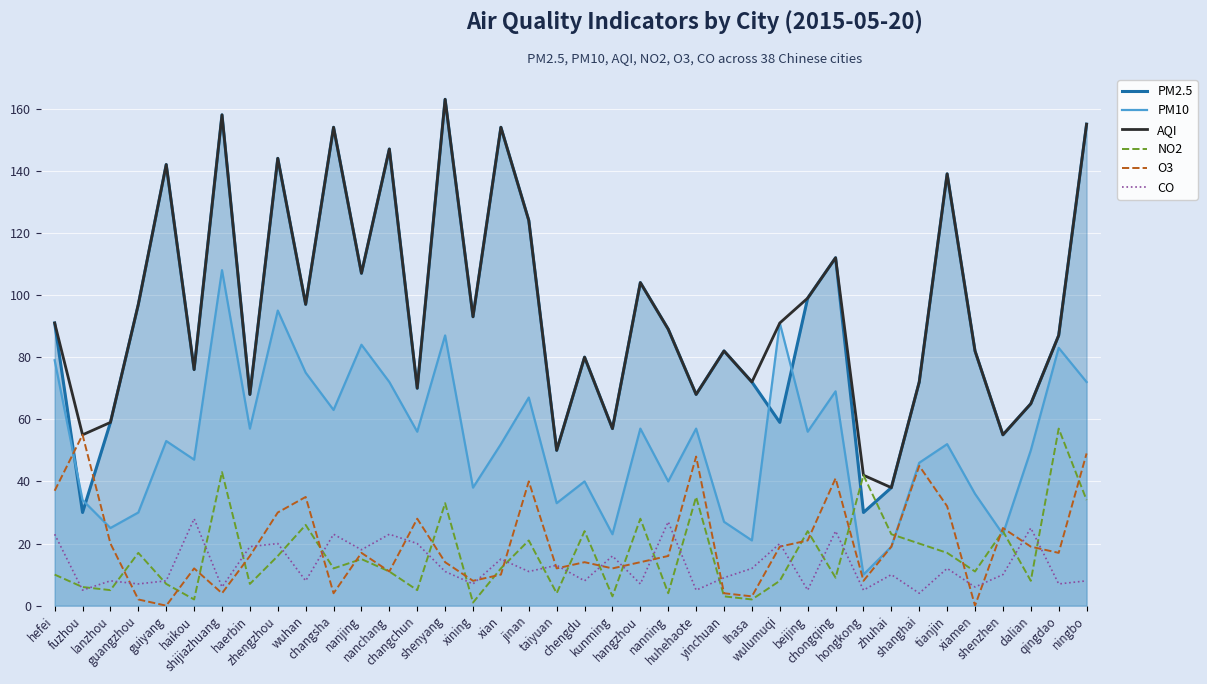

How many lines are shown in the chart?

6